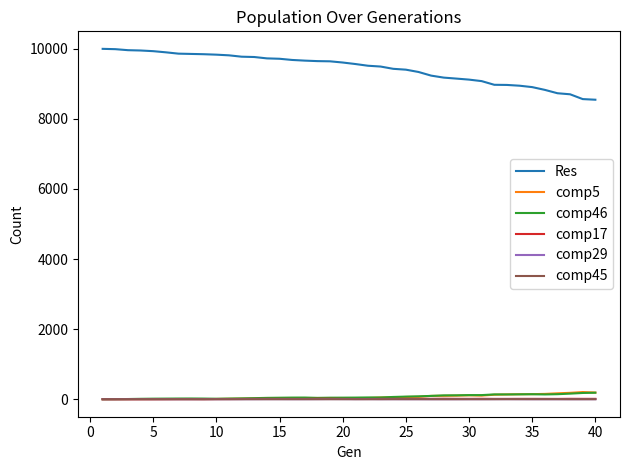

True or false: comp45 and Res intersect in this chart.

False